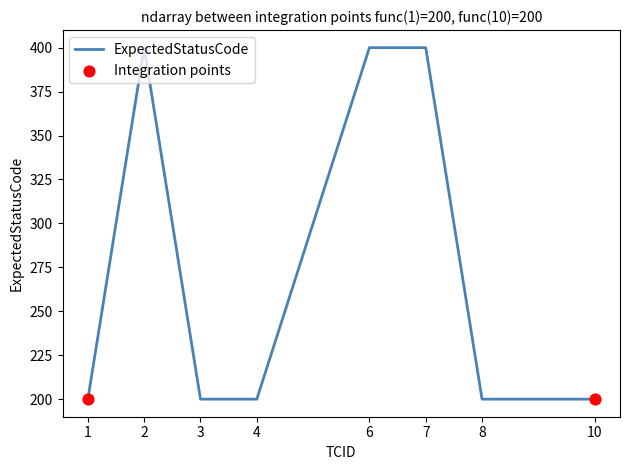

What is the ratio of the value at 2 to the value at 8?

2.0